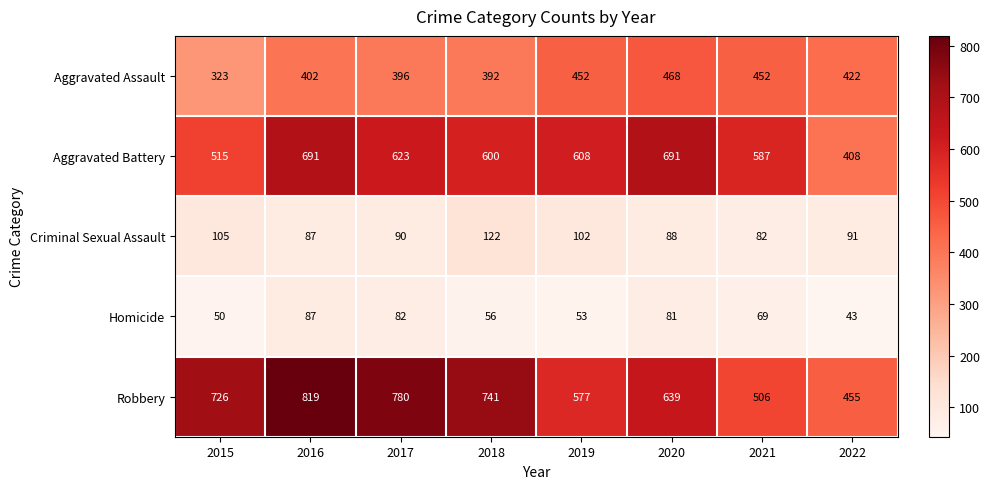

How many distinct data groups are displayed?

5